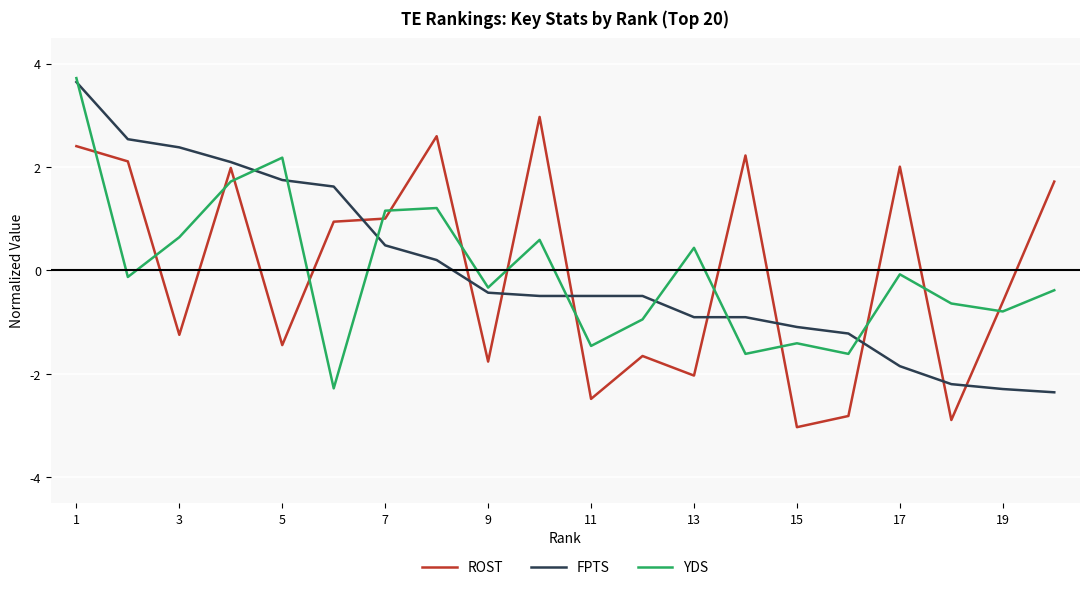

How many times do FPTS and ROST cross each other?

9